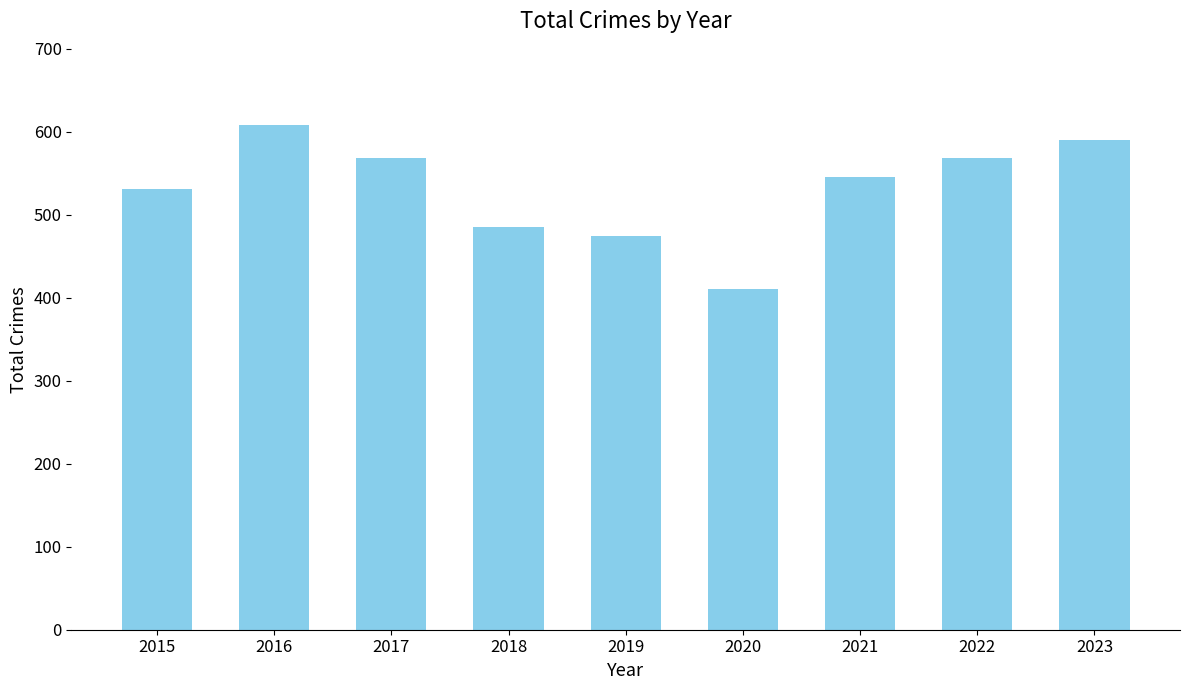

What is the difference between the second highest and second lowest values?

116